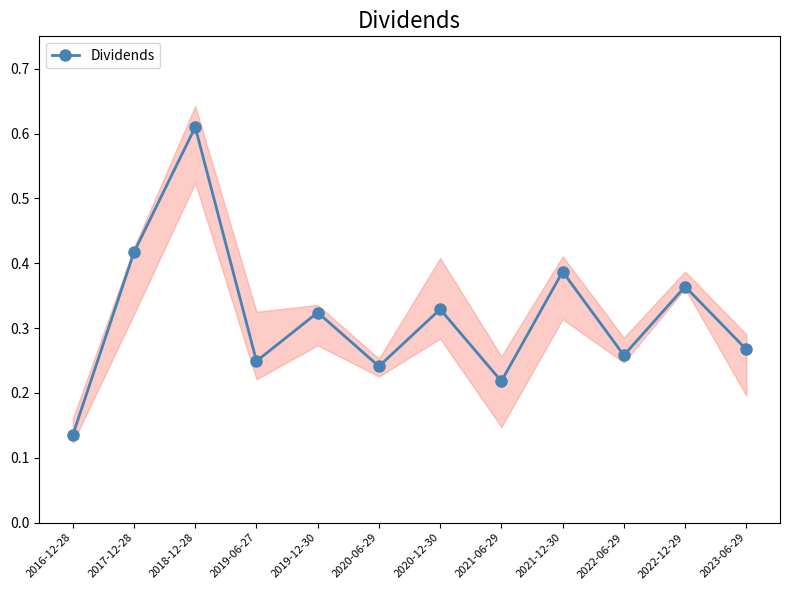

Where is the first local maximum?

2018-12-28